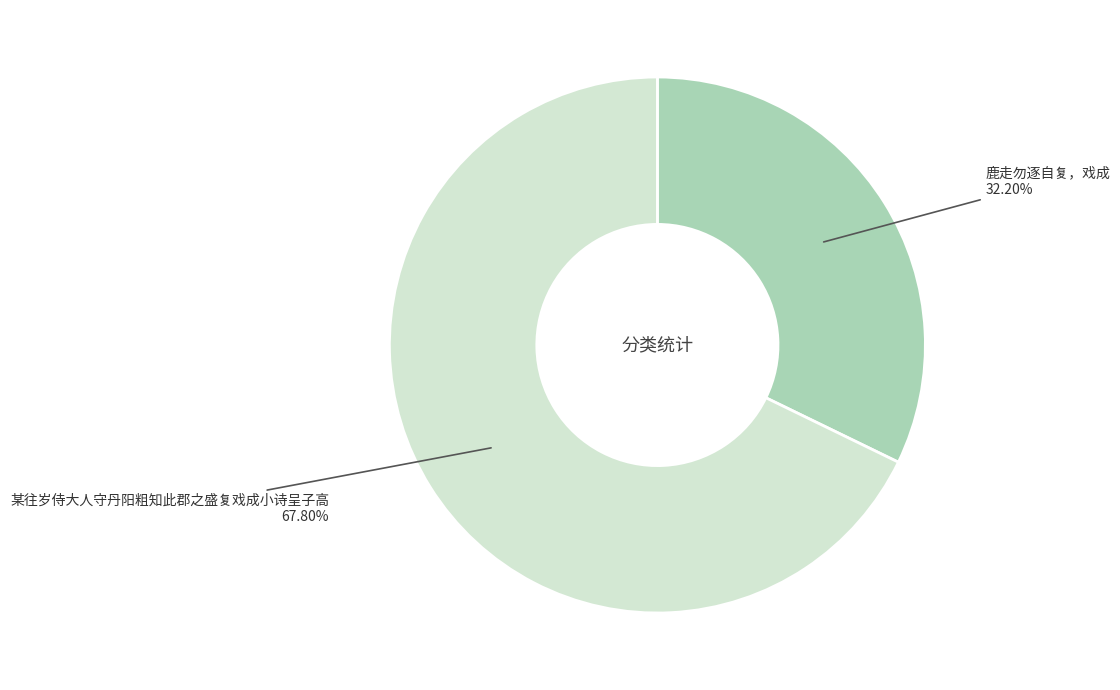

Approximately how many times larger is the value at 鹿走勿逐自复，戏成 compared to 某往岁侍大人守丹阳粗知此郡之盛复戏成小诗呈子高?

0.5